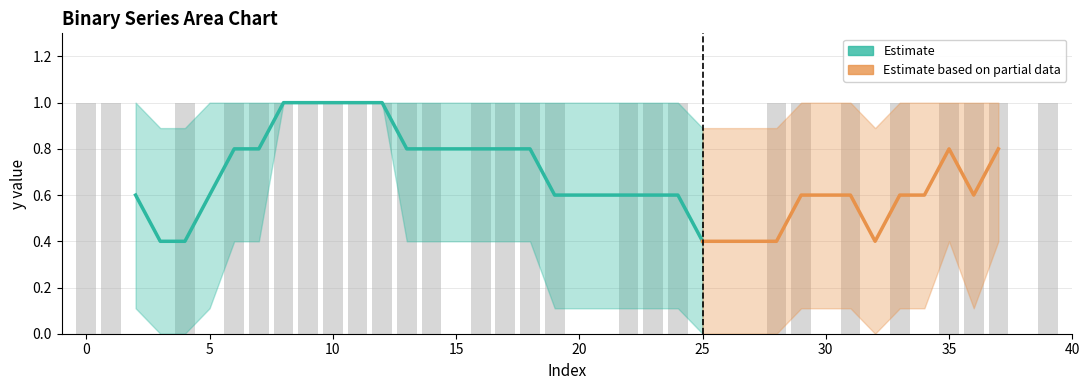

What is the value of the y_raw bar at the 14th from the left?

1.0